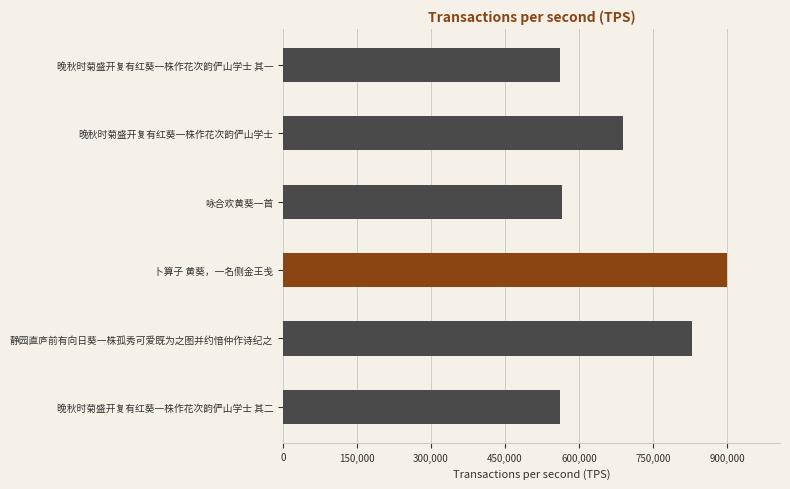

How many data points does each series have?

6